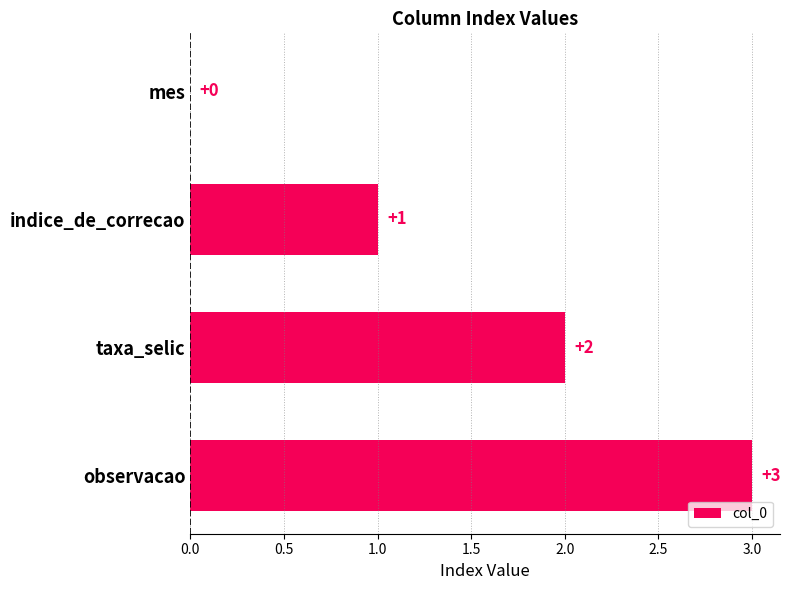

Are the bars horizontal?

Yes